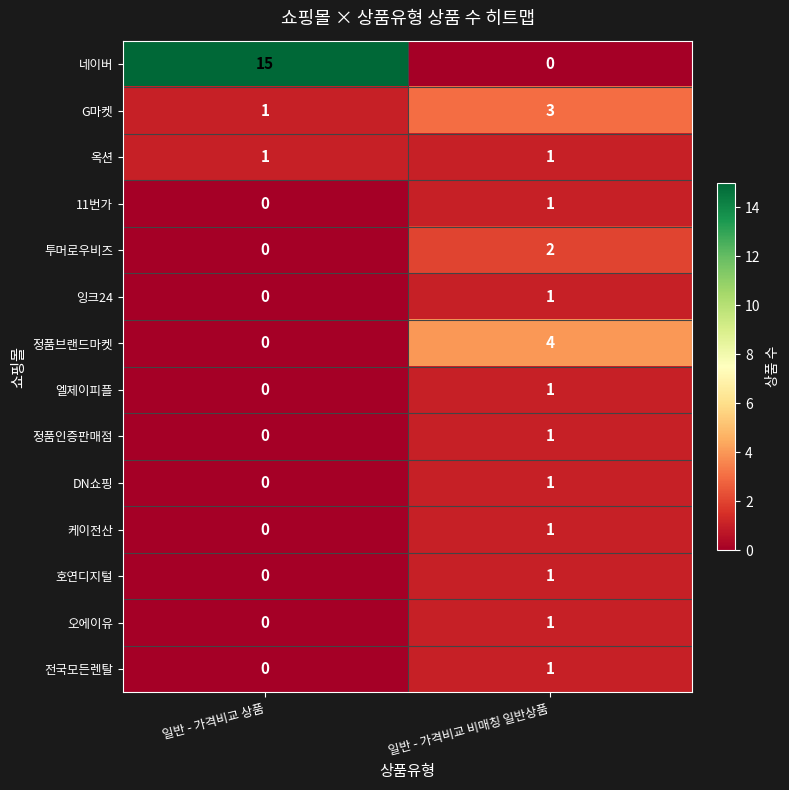

At which label does 호연디지털 reach its minimum?

일반 - 가격비교 상품